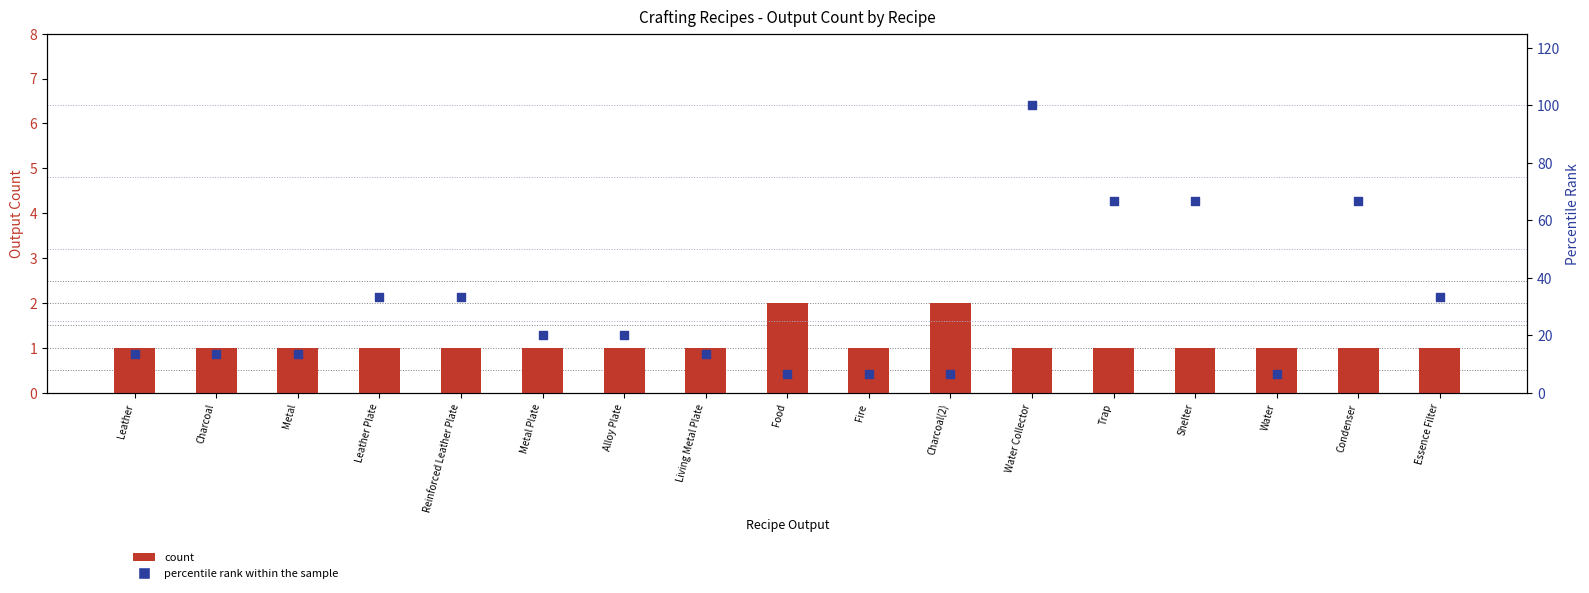

What is the total value across all series at Trap?

67.7